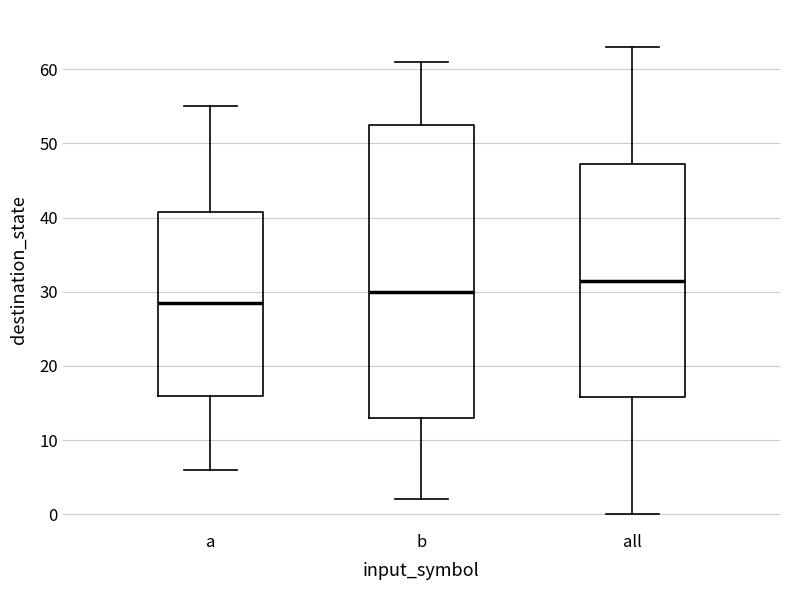

Reading left to right, transcribe this box plot: for each box, give where its median line is, the range the box spans, and where its two whiskers end, as read against the y-axis. The values are not printed on the chart, so give them approximately, as read against the axis.

a: median 29, box 16 to 41, whiskers 6 to 55
b: median 30, box 13 to 53, whiskers 2 to 61
all: median 32, box 16 to 47, whiskers 0 to 63